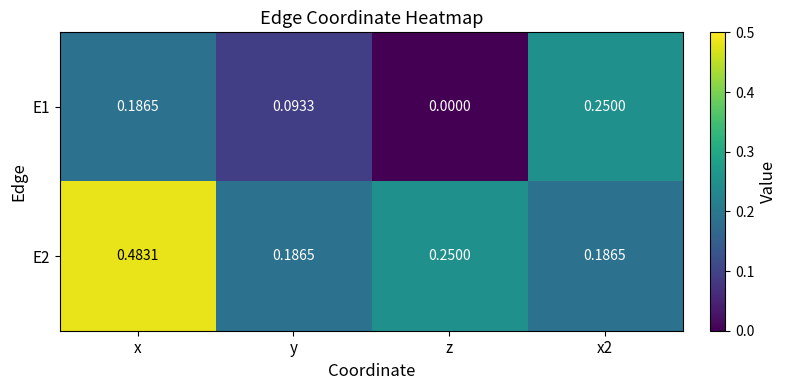

Which label corresponds to the largest value in the chart?

x